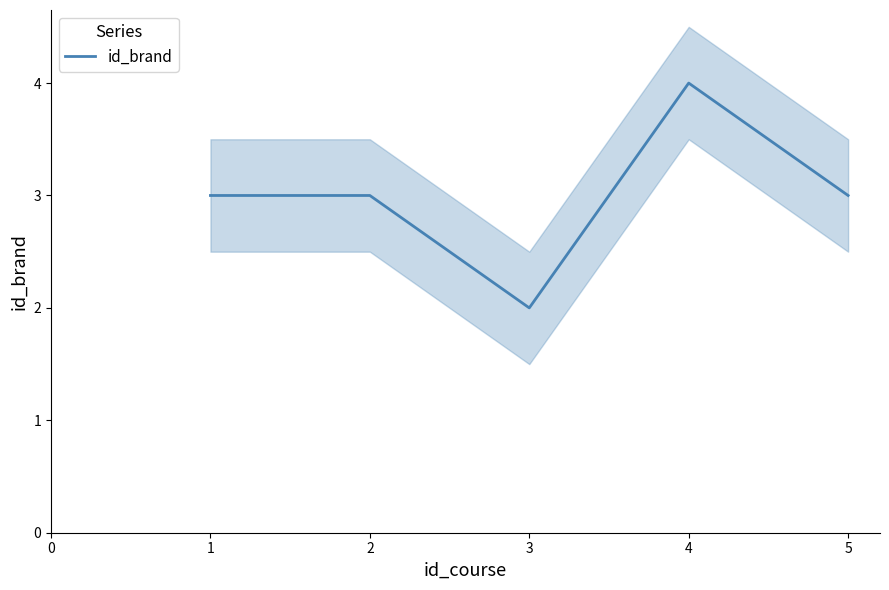

The id_brand series shows 3 at 2. True or false?

True